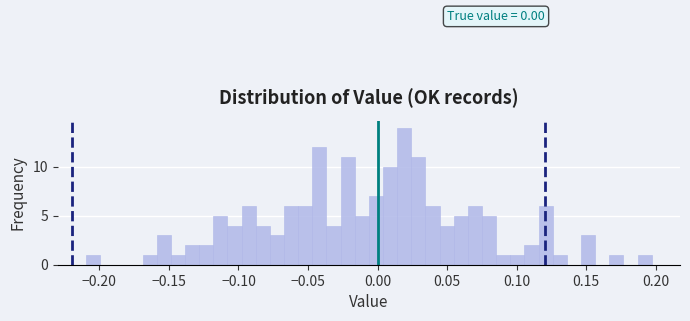

Around what value on the x-axis is the tallest bar? Give the approximate position of its centre, as read against the axis.

0.020